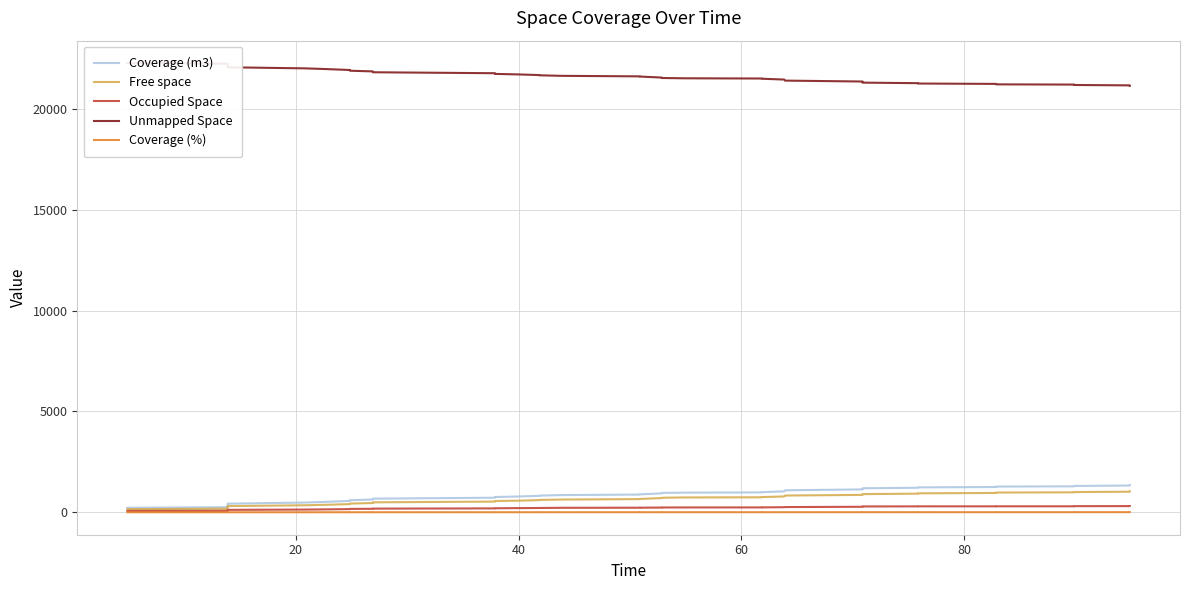

Reading left to right, transcribe all the data shown in this chart.

Coverage (m3): 222.8	251.5	299.1	351.0	395.2	428.6	483.0	520.7	564.1	599.8	633.4	660.5	675.9	723.3	757.7	781.5	815.2	827.4	853.8	879.4	889.6	938.6	960.5	975.3	986.1	997.8	1037.9	1090.3	1135.1	1160.6	1190.7	1216.9	1235.3	1253.1	1269.0	1276.0	1286.9	1306.7	1326.4	1343.4
Free space: 153.9	178.3	213.2	251.4	284.7	307.9	347.9	375.0	405.7	432.3	459.6	481.6	493.6	530.8	558.8	574.8	602.2	613.8	631.4	652.8	661.1	705.1	721.5	735.8	744.7	755.0	786.0	831.1	862.1	881.3	901.4	923.8	939.9	958.7	972.3	979.3	989.9	1003.3	1020.1	1032.9
Occupied Space: 68.9	73.2	85.9	99.6	110.4	120.6	135.0	145.7	158.3	167.4	173.8	178.9	182.2	192.6	198.9	206.7	213.0	213.6	222.4	226.6	228.4	233.5	239.0	239.4	241.4	242.9	251.9	259.2	273.0	279.3	289.3	293.1	295.4	294.4	296.7	296.7	297.0	303.4	306.4	310.5
Unmapped Space: 22277.2	22248.5	22200.9	22149.0	22104.8	22071.4	22017.0	21979.3	21935.9	21900.2	21866.6	21839.5	21824.1	21776.7	21742.3	21718.5	21684.8	21672.6	21646.2	21620.6	21610.4	21561.4	21539.5	21524.7	21513.9	21502.2	21462.1	21409.7	21364.9	21339.4	21309.3	21283.1	21264.7	21246.9	21231.0	21224.0	21213.1	21193.3	21173.6	21156.6
Coverage (%): 1.0	1.1	1.3	1.6	1.8	1.9	2.1	2.3	2.5	2.7	2.8	2.9	3.0	3.2	3.4	3.5	3.6	3.7	3.8	3.9	4.0	4.2	4.3	4.3	4.4	4.4	4.6	4.8	5.0	5.2	5.3	5.4	5.5	5.6	5.6	5.7	5.7	5.8	5.9	6.0